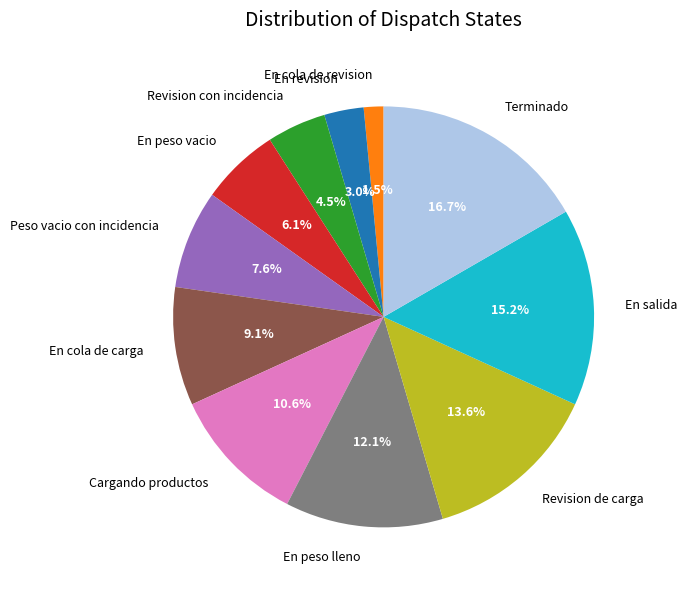

Rank the categories by value from highest to lowest.

Terminado, En salida, Revision de carga, En peso lleno, Cargando productos, En cola de carga, Peso vacio con incidencia, En peso vacio, Revision con incidencia, En revision, En cola de revision